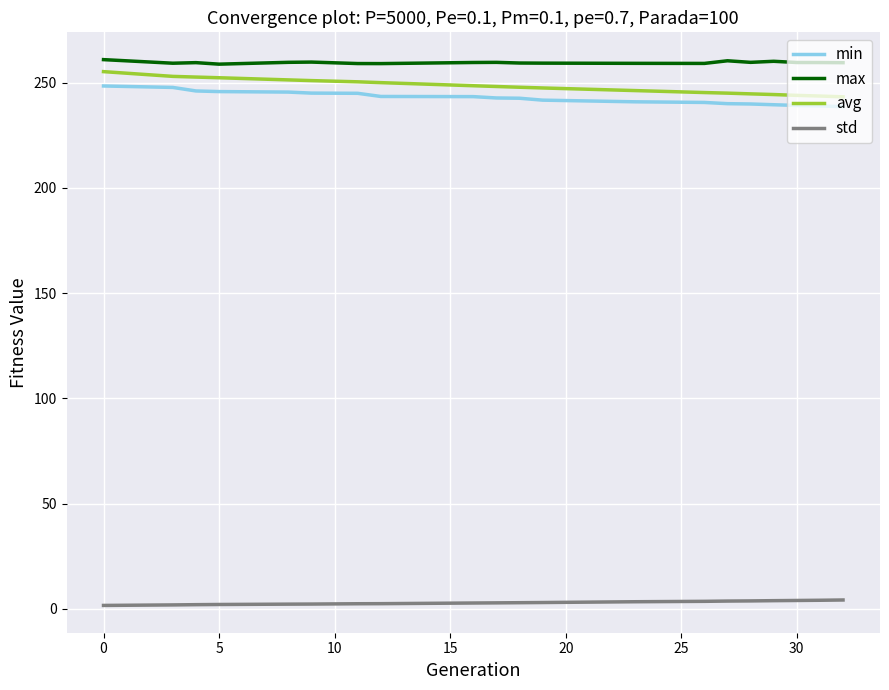

What are all the series names shown in the legend?

min, max, avg, std